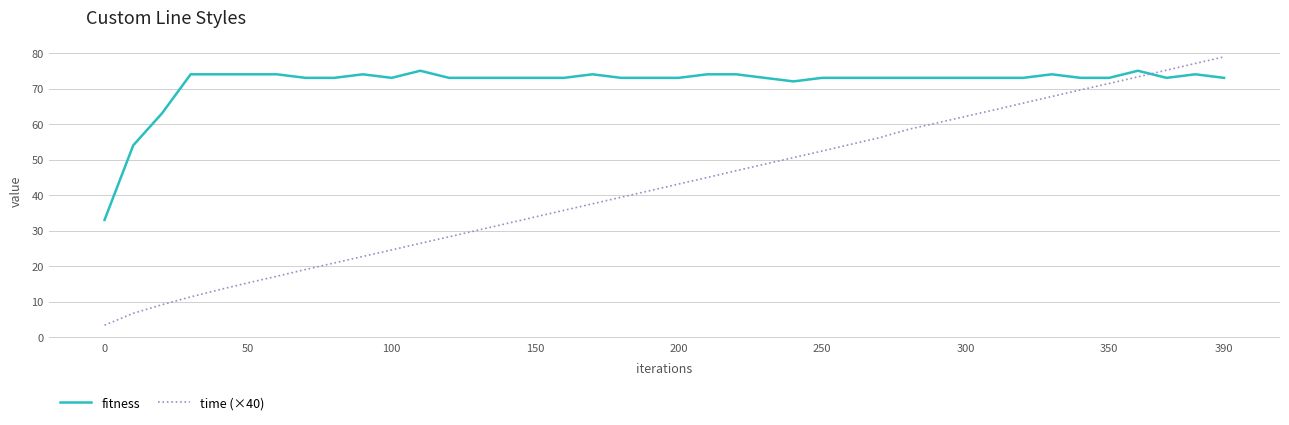

Which series has the widest spread of values?

time (×40)